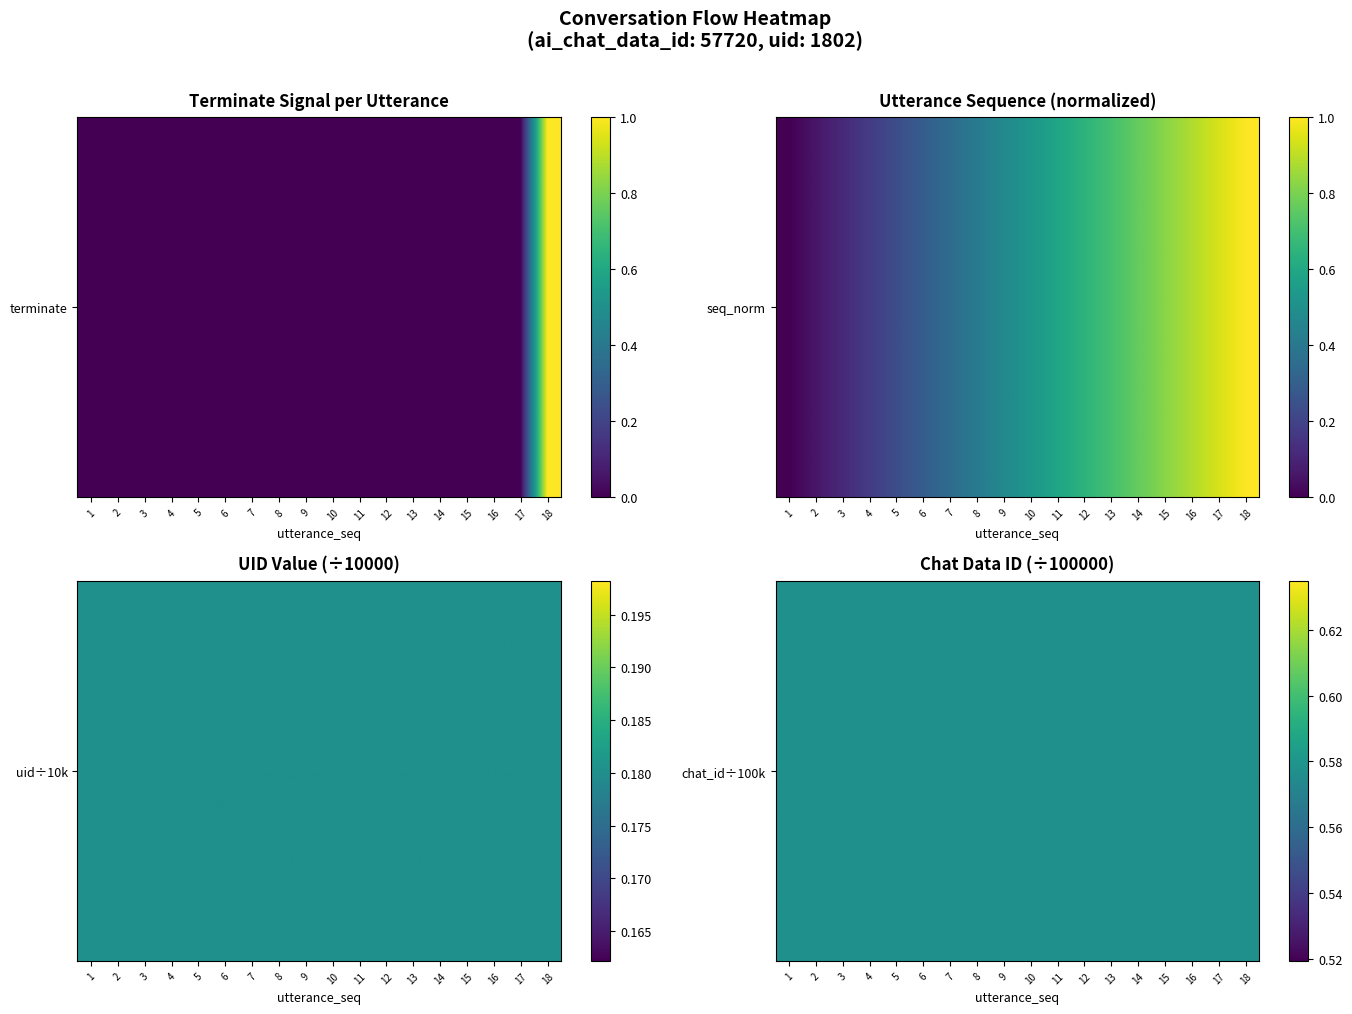

What is the spread (max minus min) of values at 17?

0.9